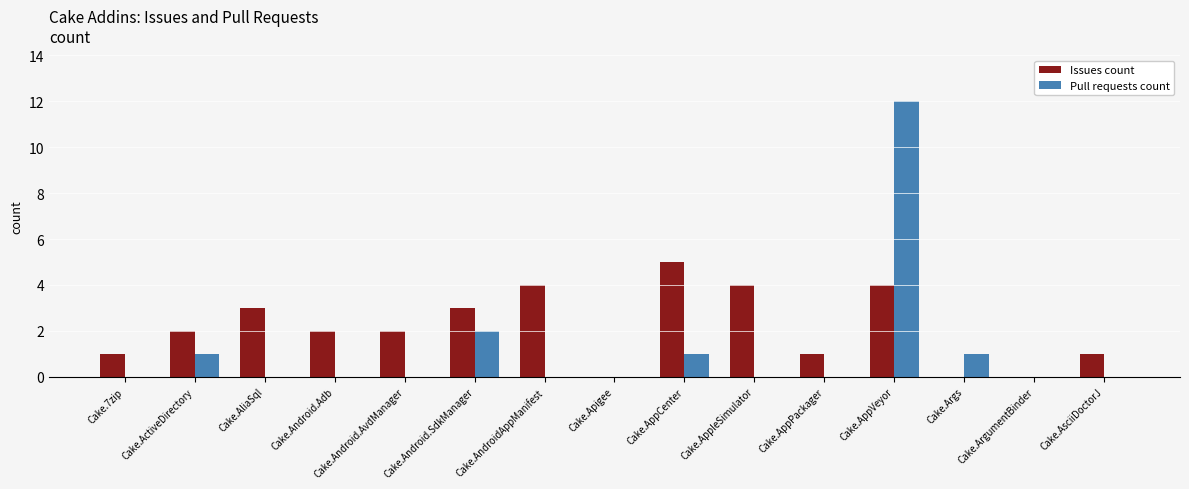

At which label does Issues count reach its peak?

Cake.AppCenter